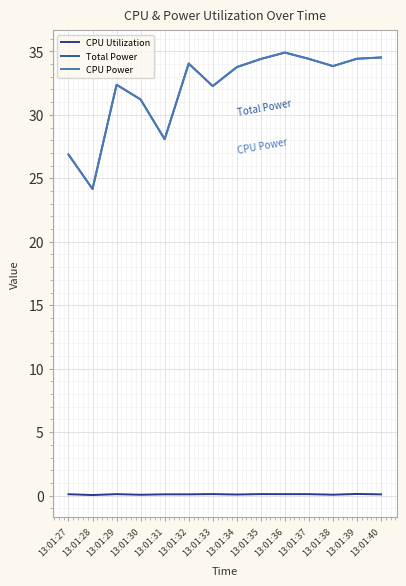

Is this an area chart (filled region under the line)?

No